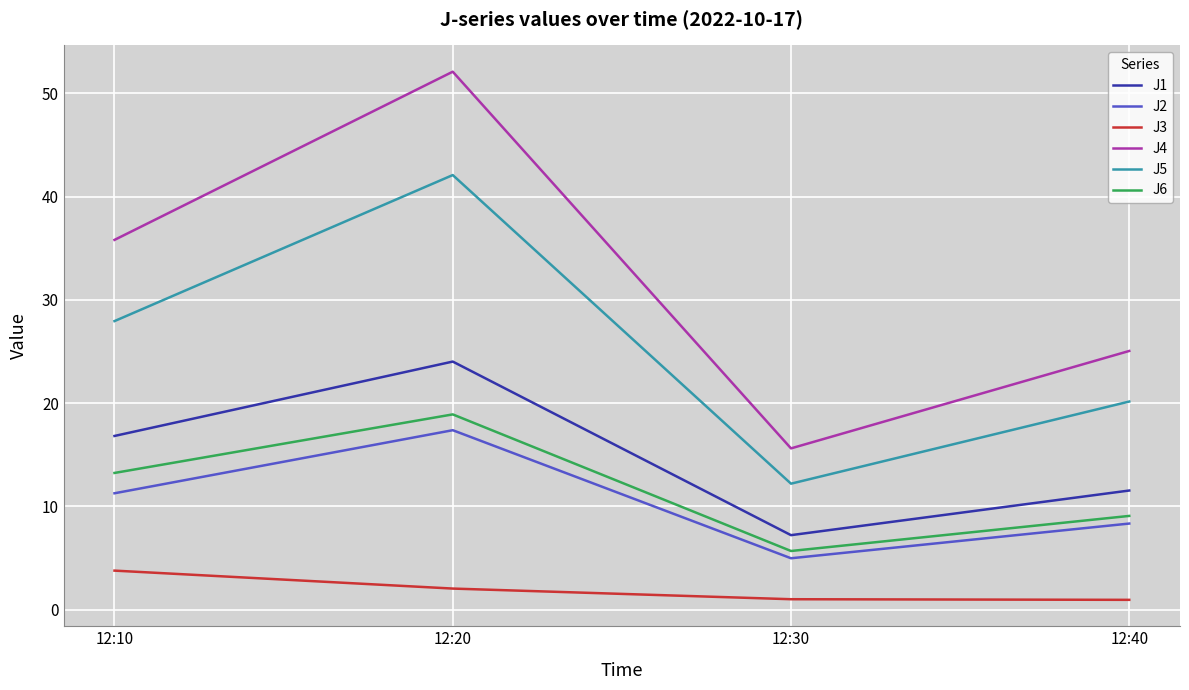

True or false: J2 and J5 intersect in this chart.

False